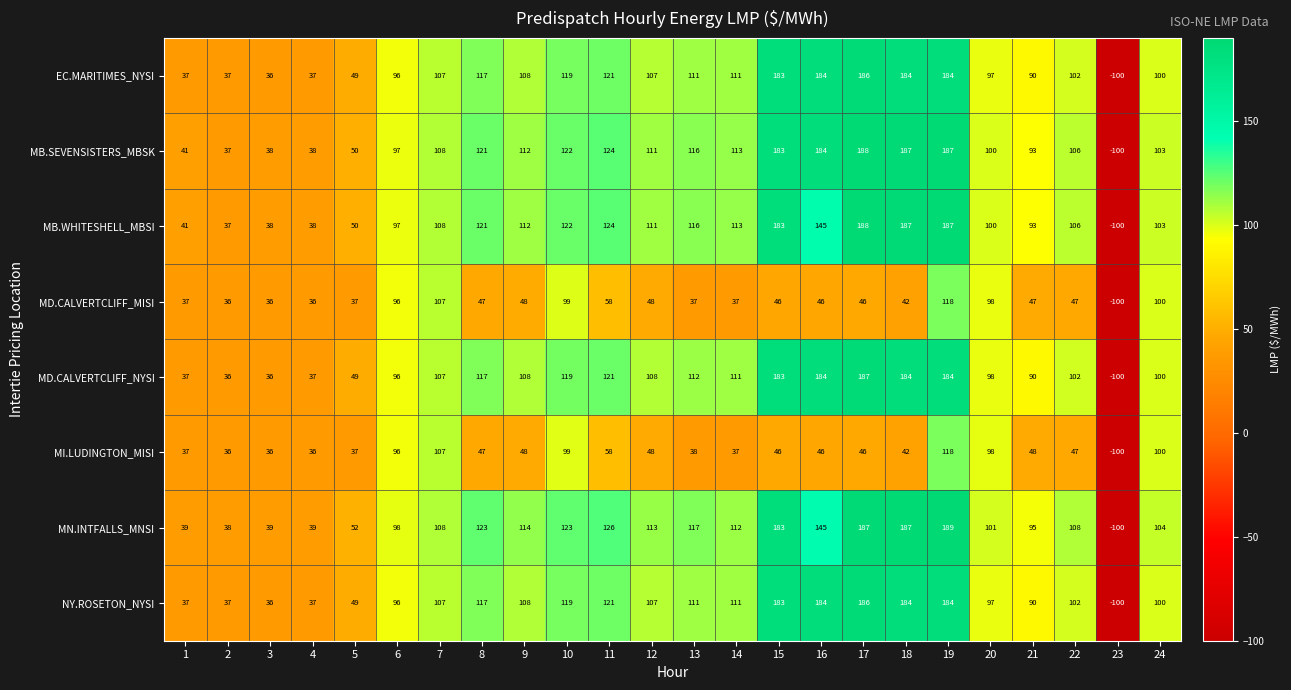

What is the difference between the second highest and minimum values in the MD.CALVERTCLIFF_MISI series?

207